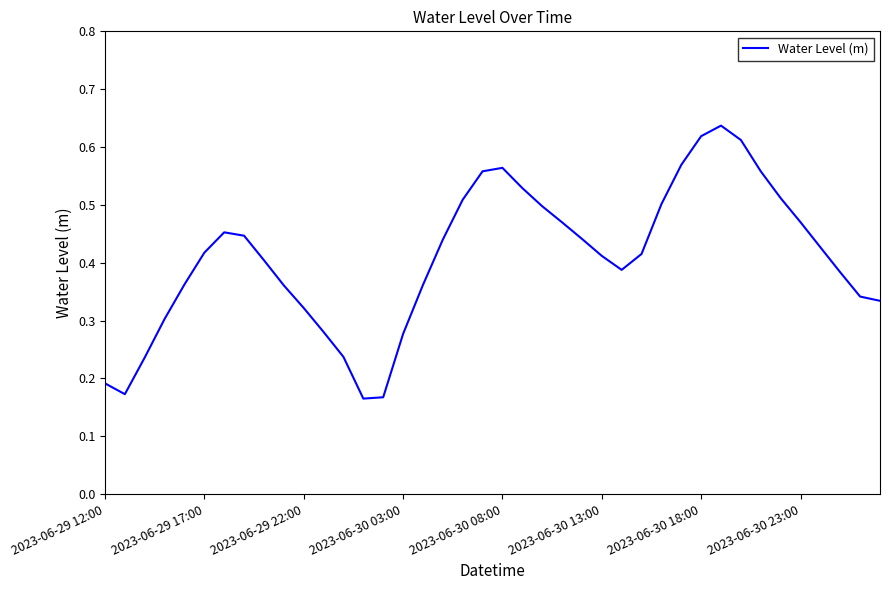

How many lines are shown in the chart?

1